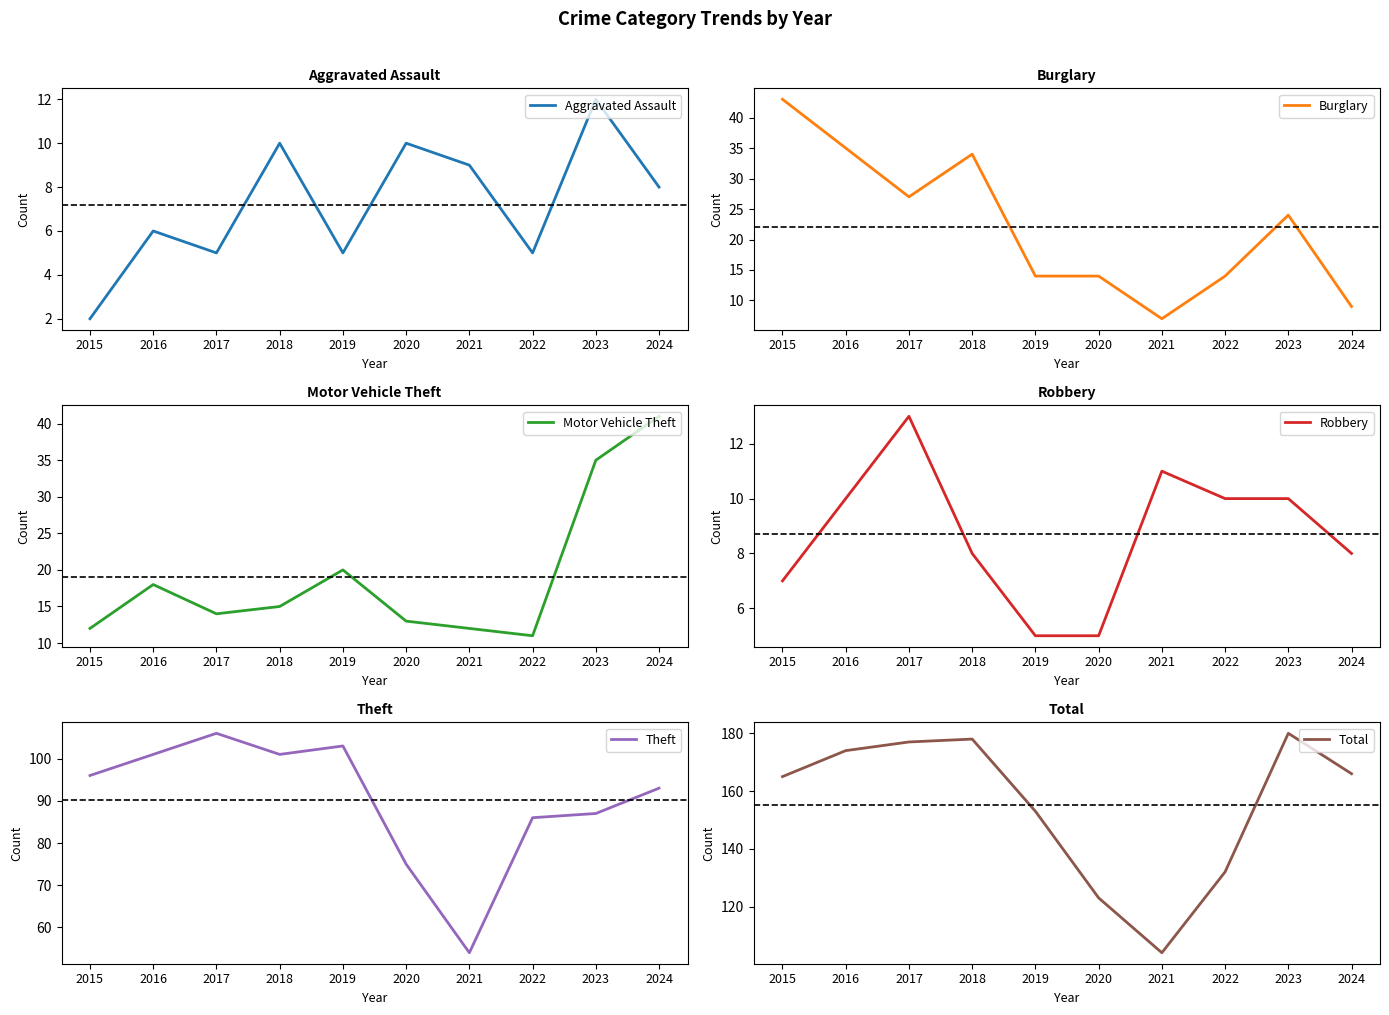

Where is Theft nearest to the value 80?

2020